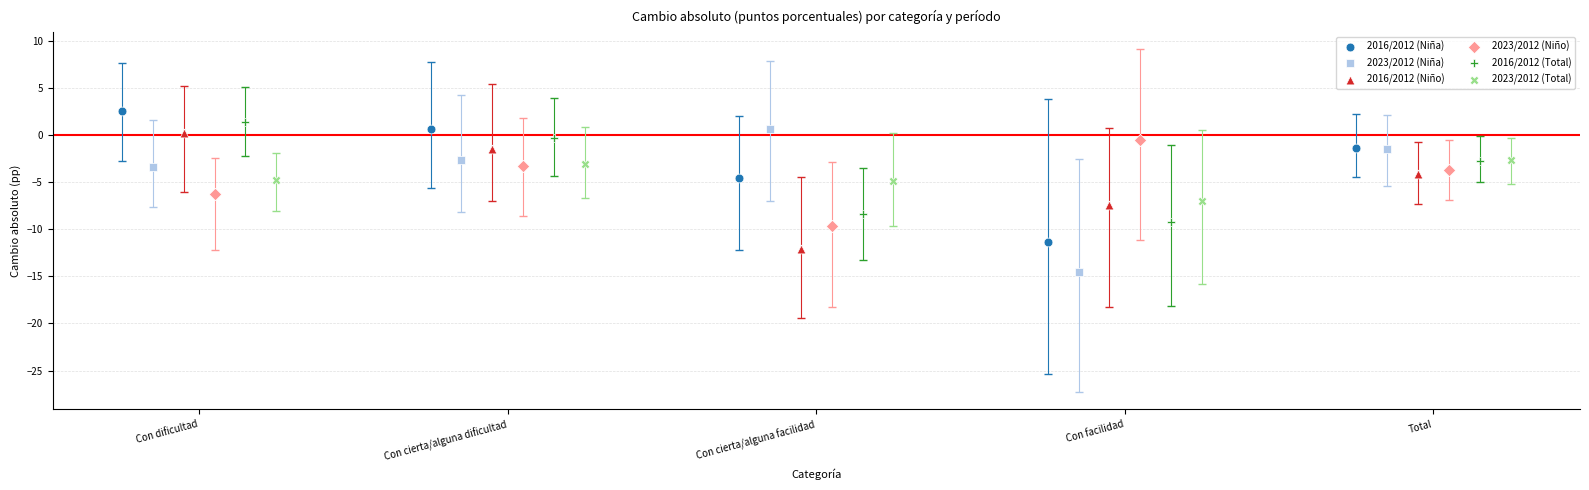

What are all the series names shown in the legend?

2016/2012 (Niña), 2023/2012 (Niña), 2016/2012 (Niño), 2023/2012 (Niño), 2016/2012 (Total), 2023/2012 (Total)